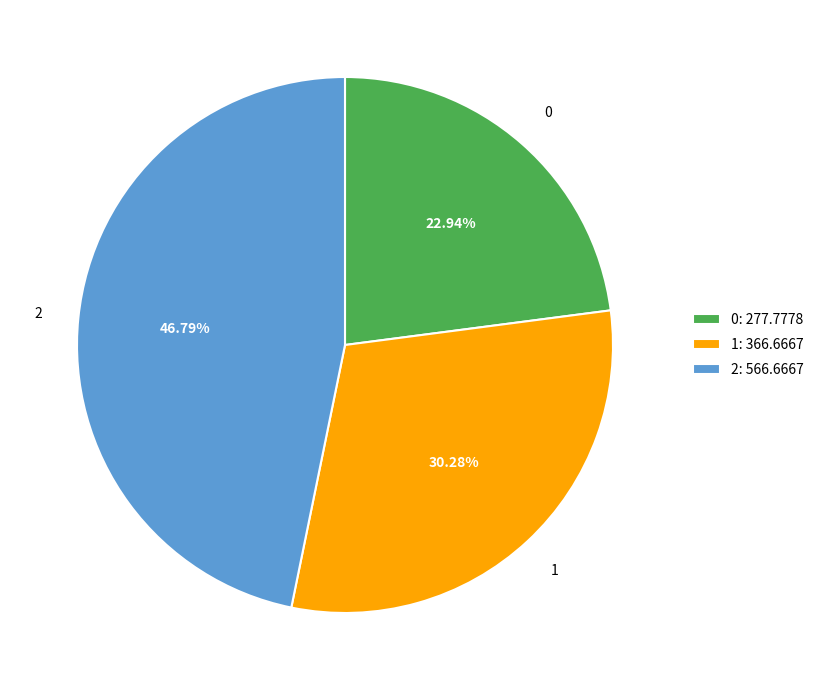

How many segments does this pie chart have?

3